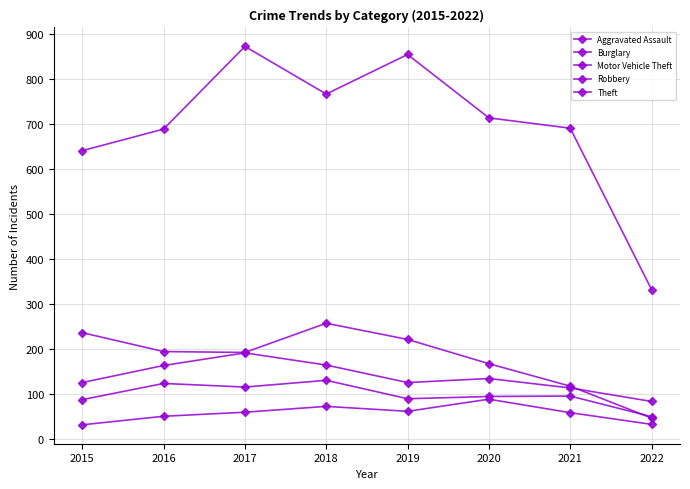

The Robbery series shows 213 at 2016. True or false?

False